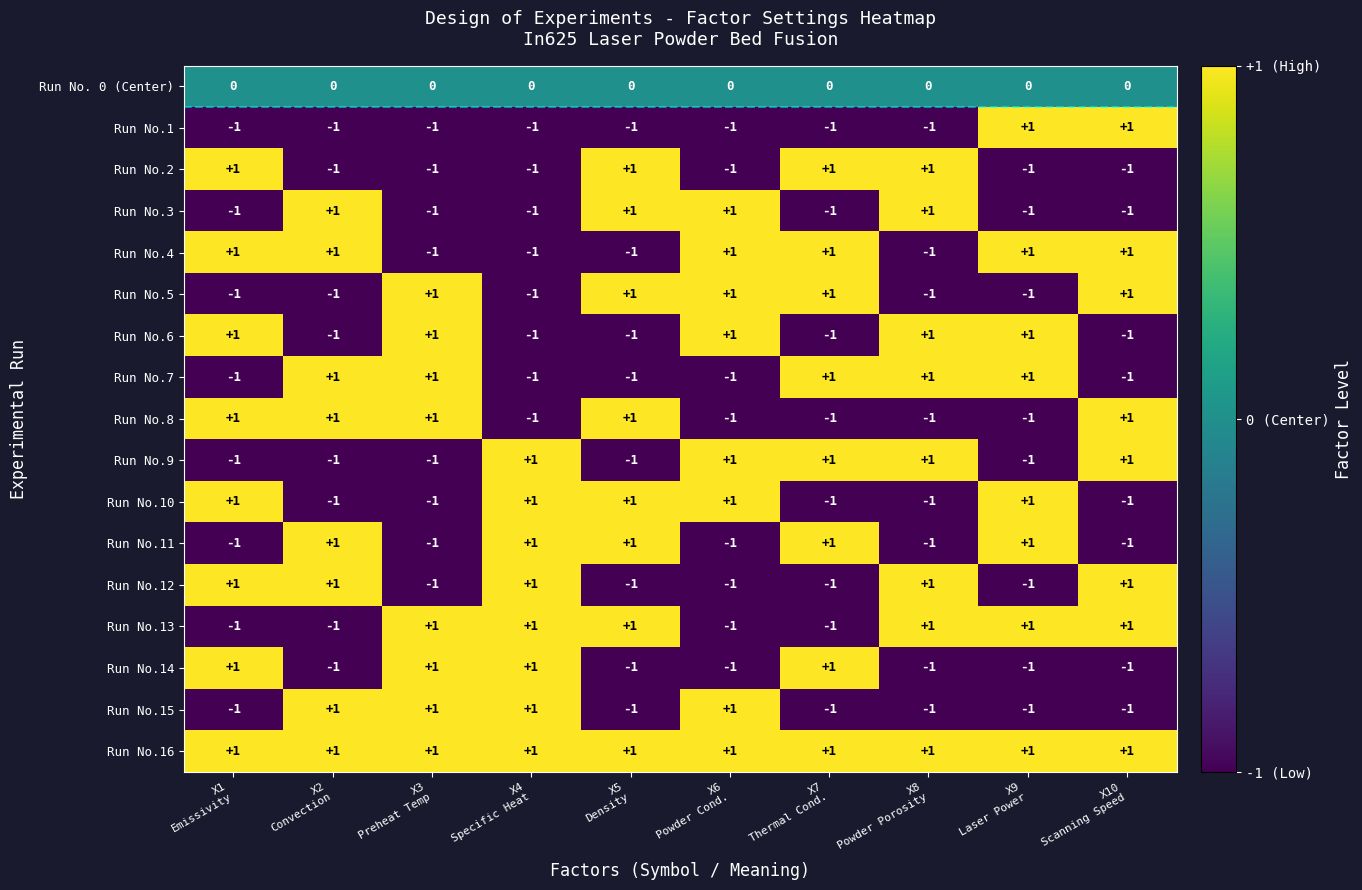

Which series has the largest total across all categories?

Run No.16